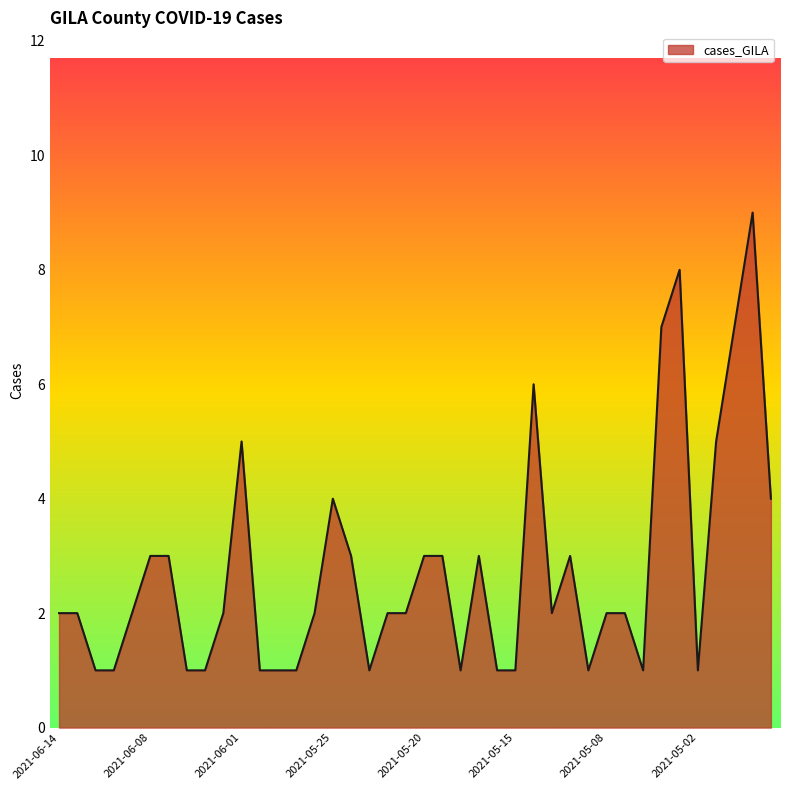

What is the maximum value shown in the chart?

9